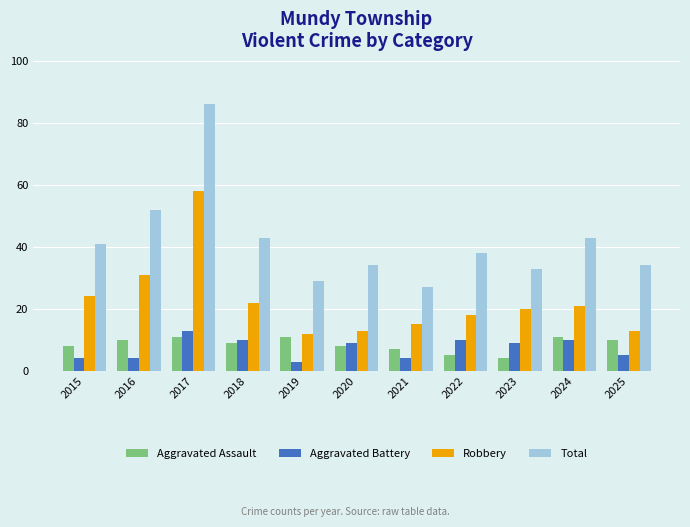

The Aggravated Assault series shows 11 at 2017. True or false?

True